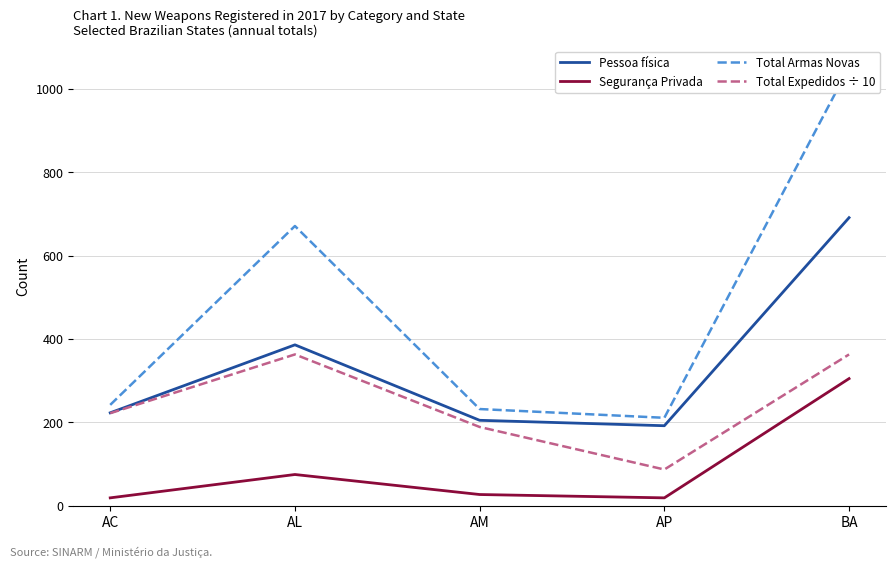

Count the Total Expedidos ÷ 10 values in the range 189 to 363.

4